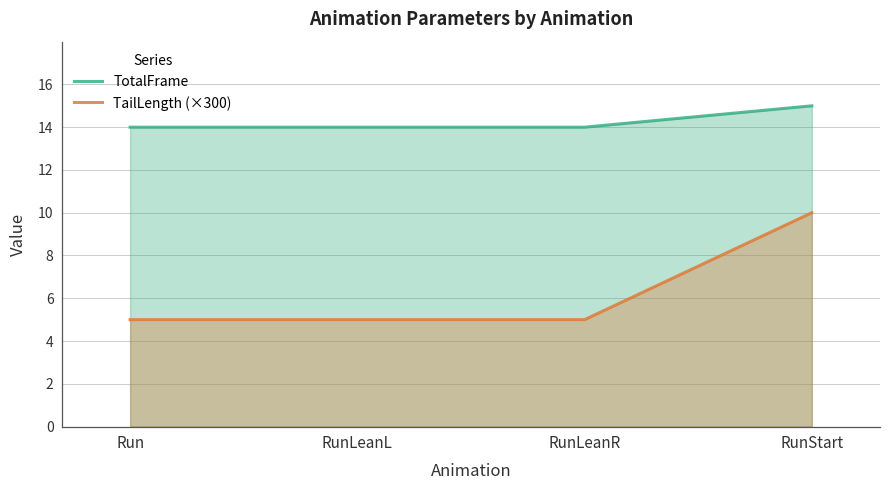

Reading right to left, transcribe all the data shown in this chart.

TotalFrame: 15.0	14.0	14.0	14.0
TailLength (×300): 10.0	5.0	5.0	5.0